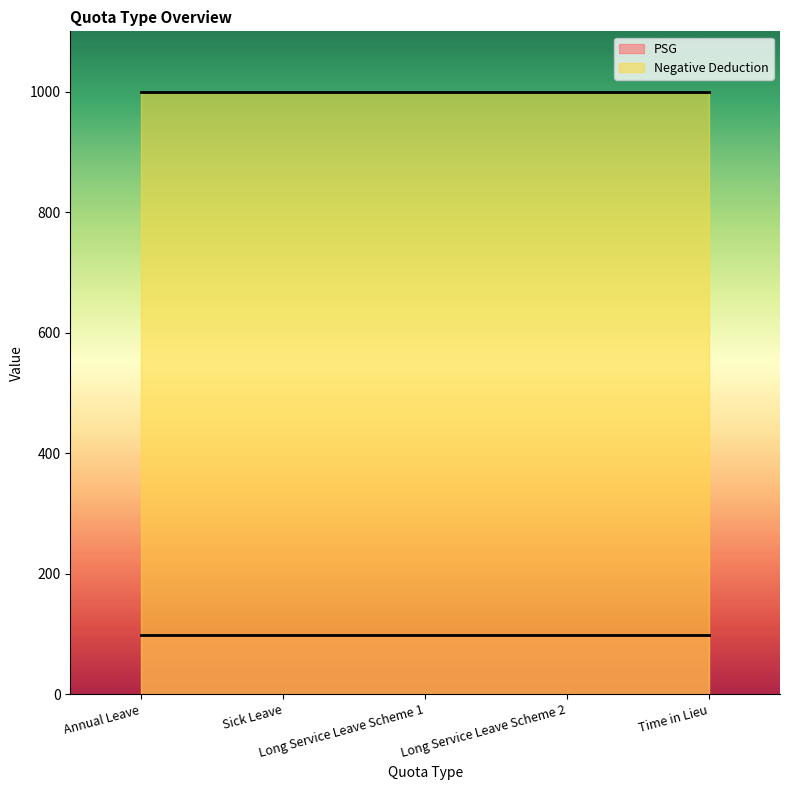

What is the approximate value of PSG at Sick Leave?

98